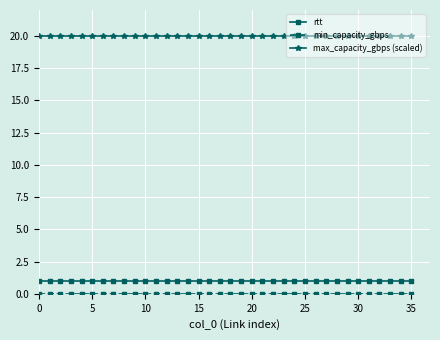

Which series has the largest total across all categories?

max_capacity_gbps (scaled)